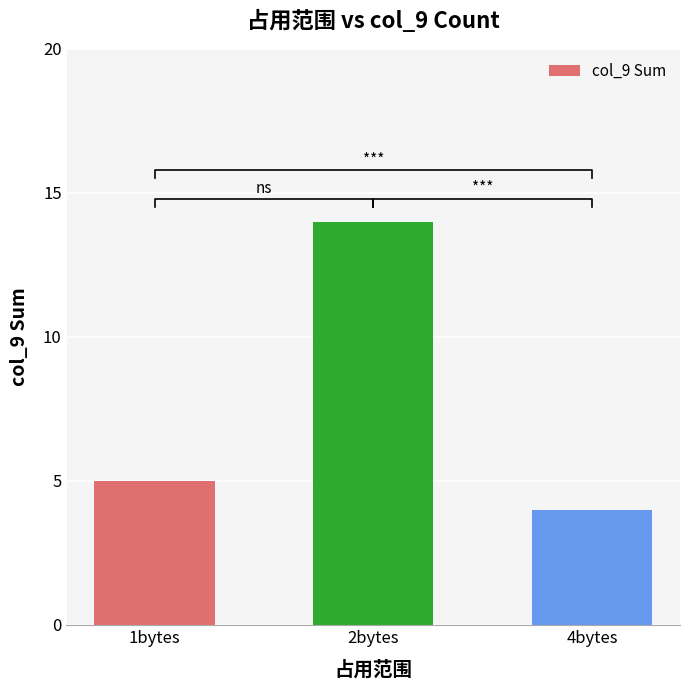

Count the number of data series in this chart.

1